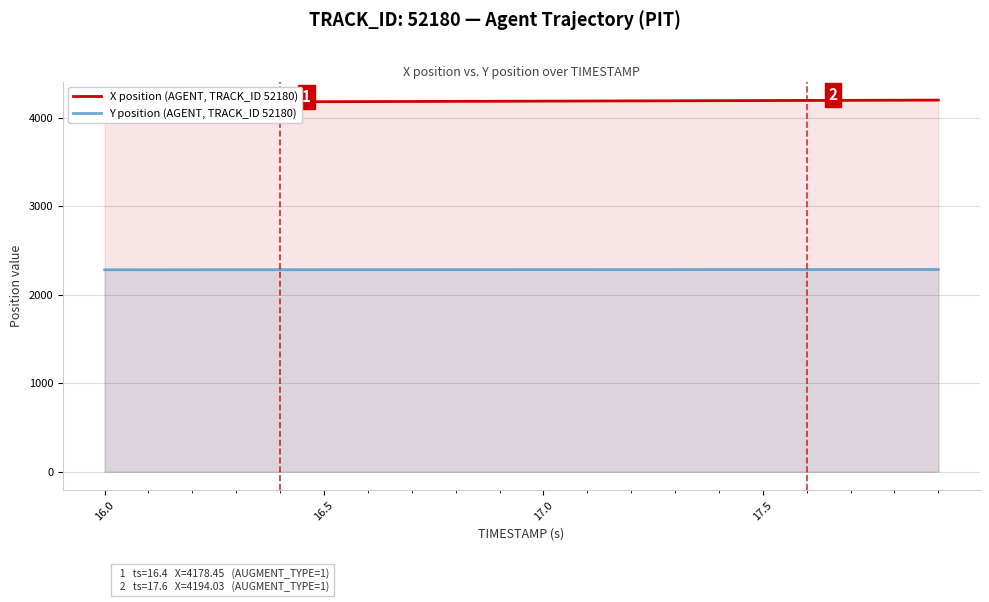

What is the maximum value for Y position (AGENT, TRACK_ID 52180)?

2285.1